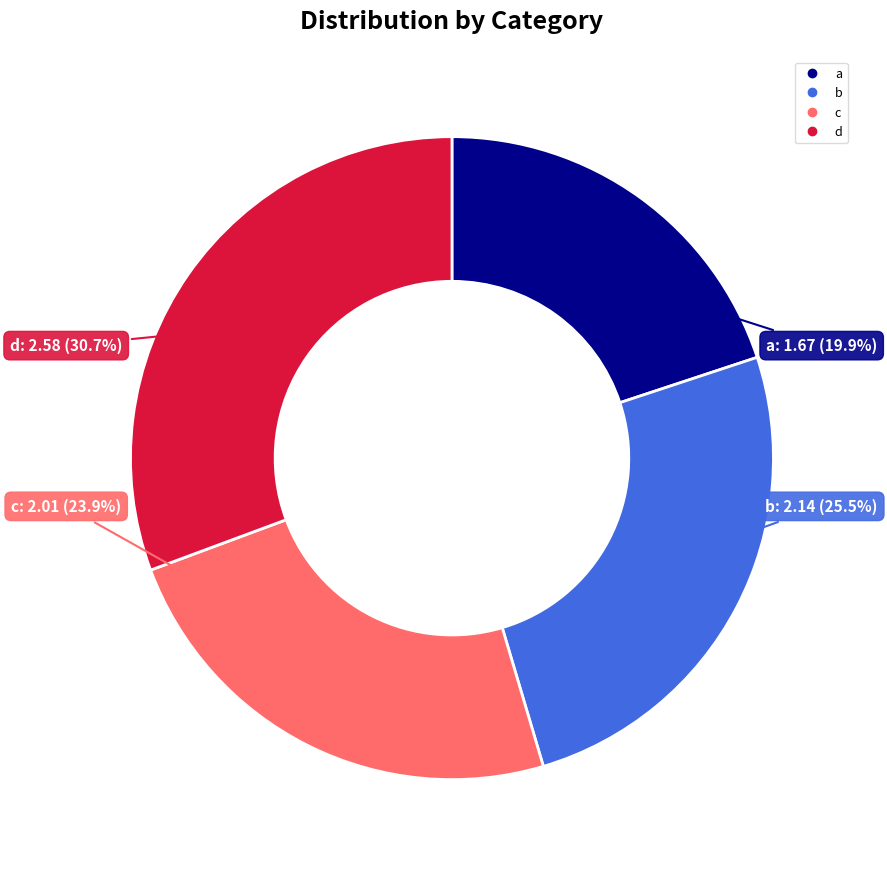

How many segments does this pie chart have?

4